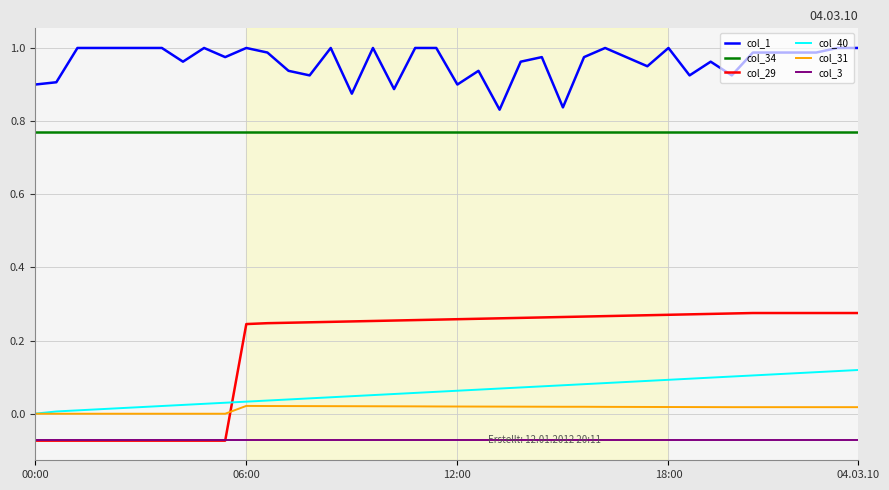

After their last crossing, which series has the higher values: col_31 or col_29?

col_29